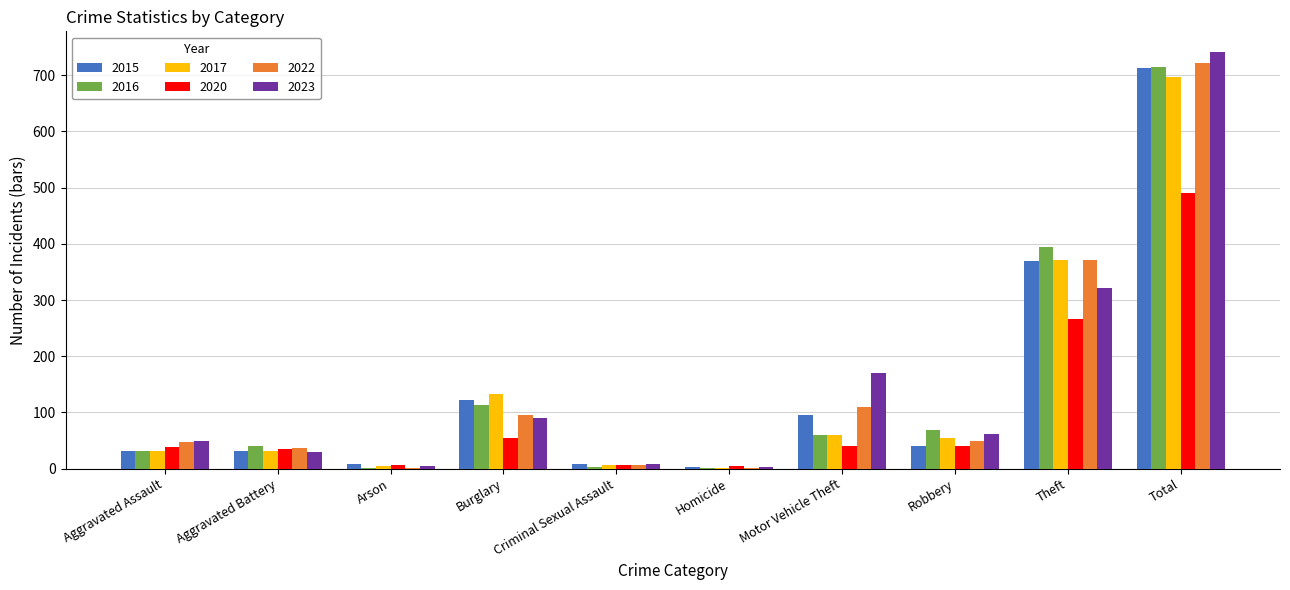

What is the sum of all 2023 values?

1482